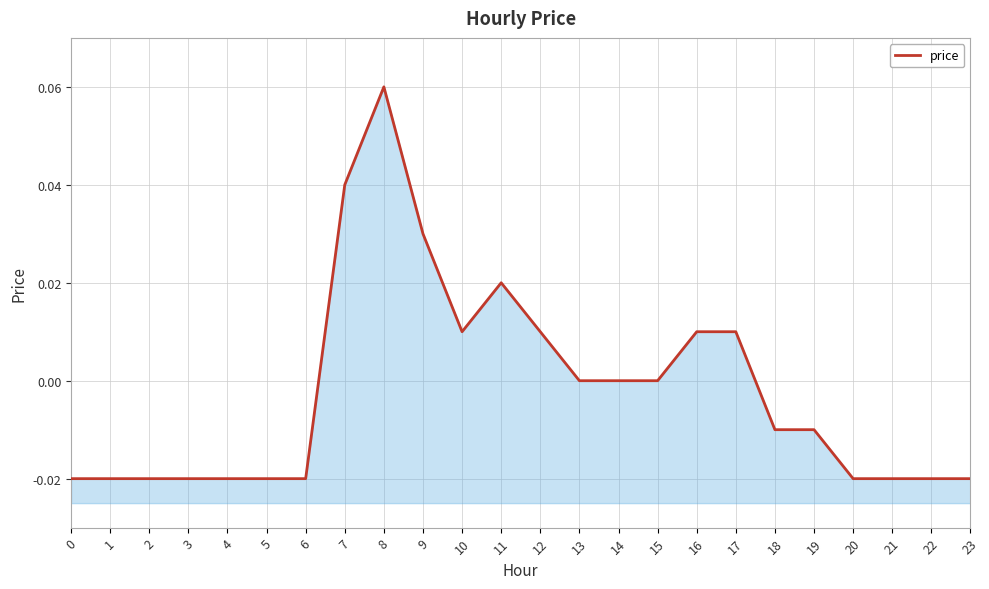

How many interior local valleys (lower than both neighbors) does the data have?

1